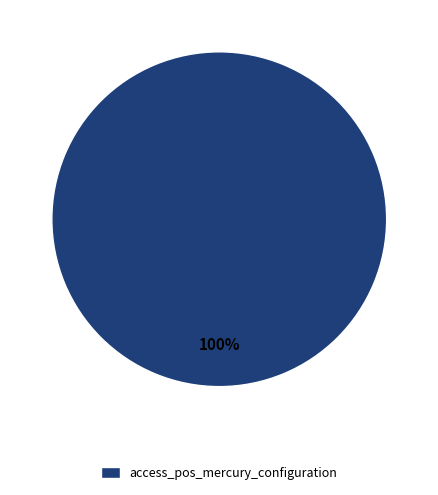

Rank the categories by value from lowest to highest.

access_pos_mercury_configuration